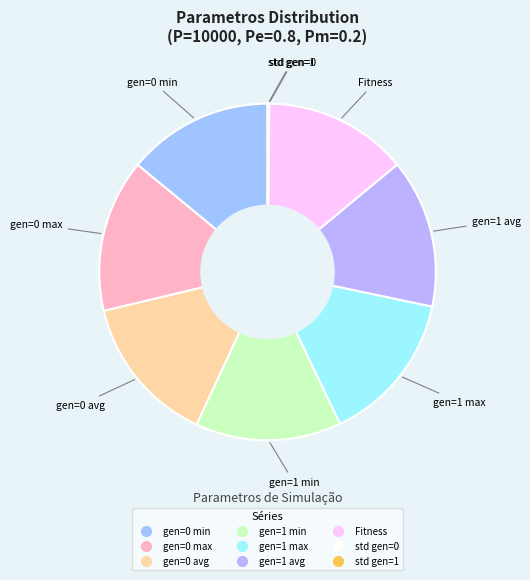

Approximately how many times larger is the value at gen=0 min compared to gen=1 min?

1.0